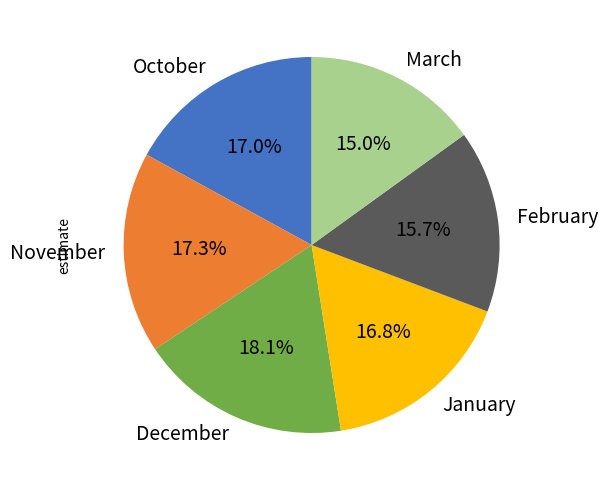

Is there a majority slice in this chart?

No